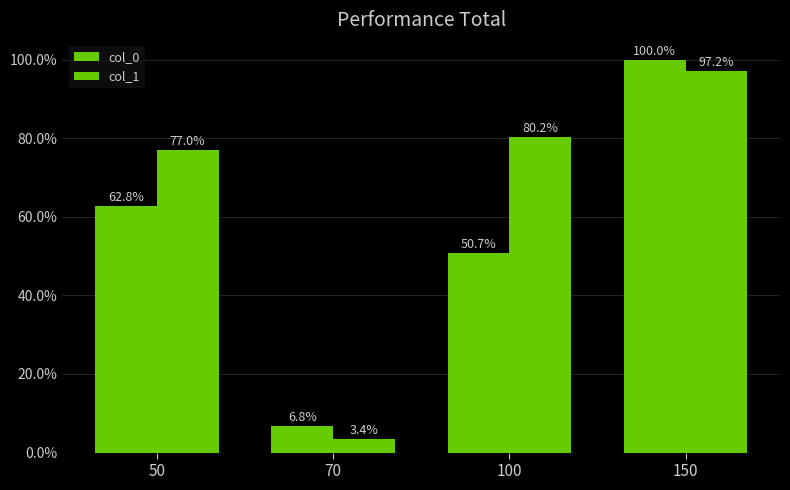

How many data points in col_0 are less than 62?

2